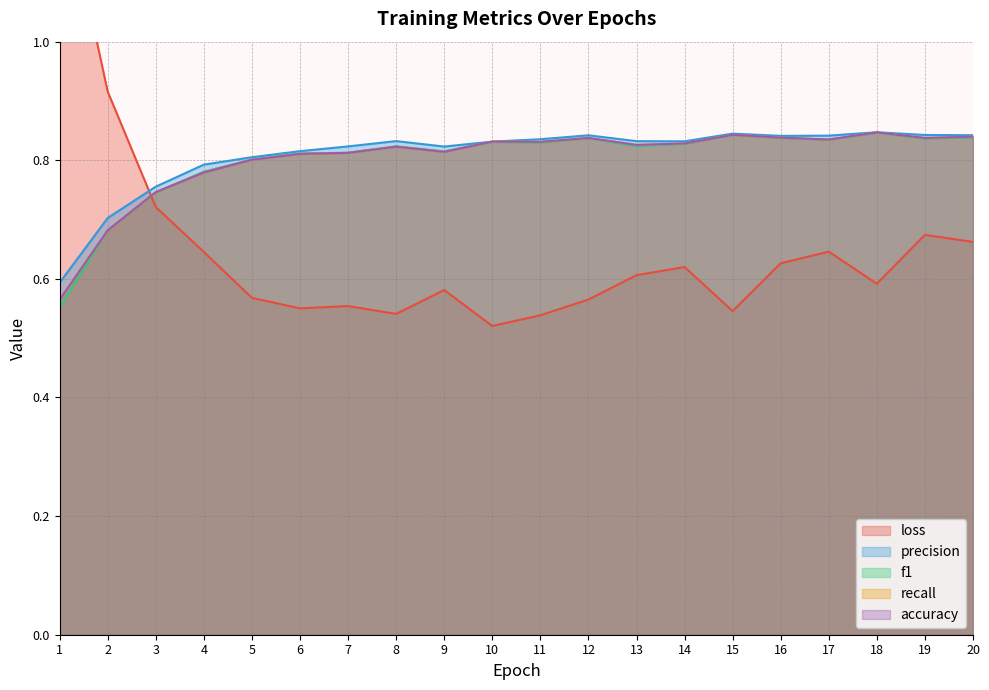

At which category does accuracy reach its first local peak?

8